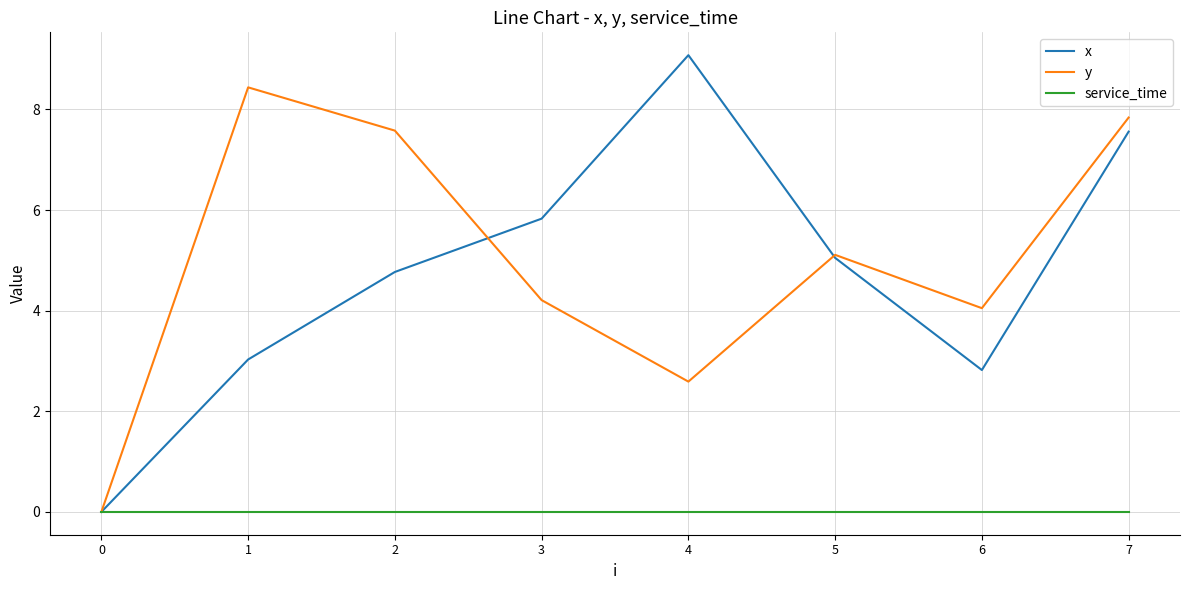

List the labels in order of x value, smallest first.

0, 6, 1, 2, 5, 3, 7, 4